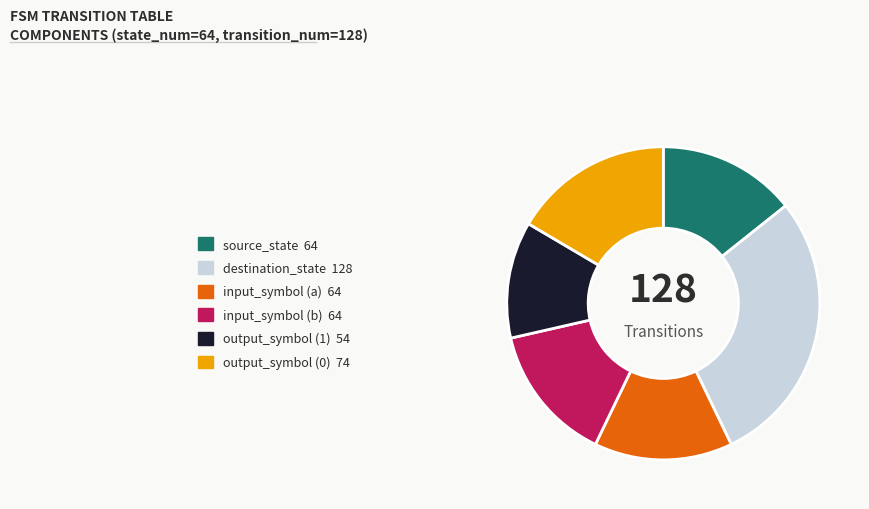

Combined, do input_symbol (b) 64 and input_symbol (a) 64 account for over 50%?

No